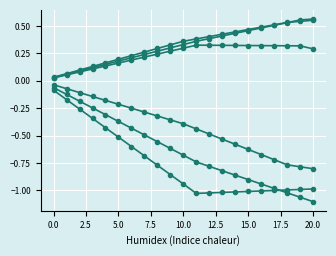

Count the number of categories in the chart.

21